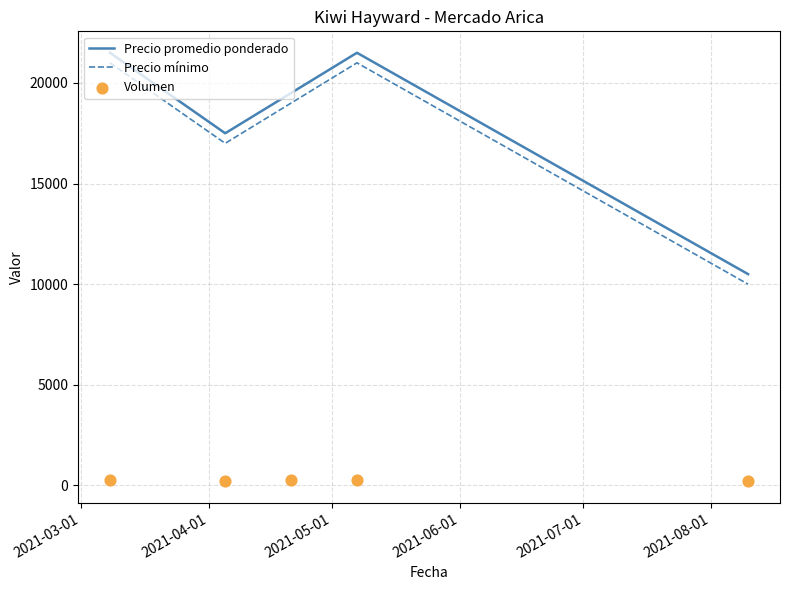

Which series has the largest total across all categories?

Precio promedio ponderado